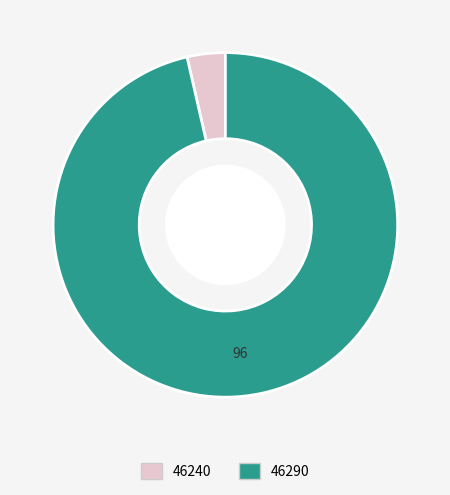

Combined, do 46290 and 46240 account for over 50%?

Yes